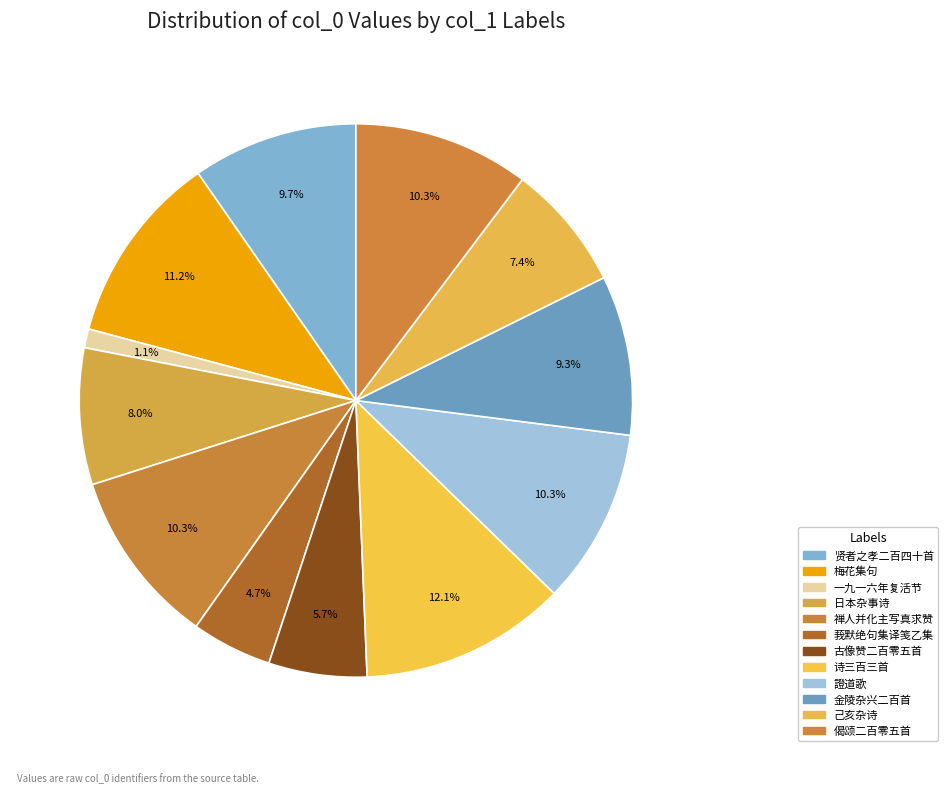

How many segments does this pie chart have?

12